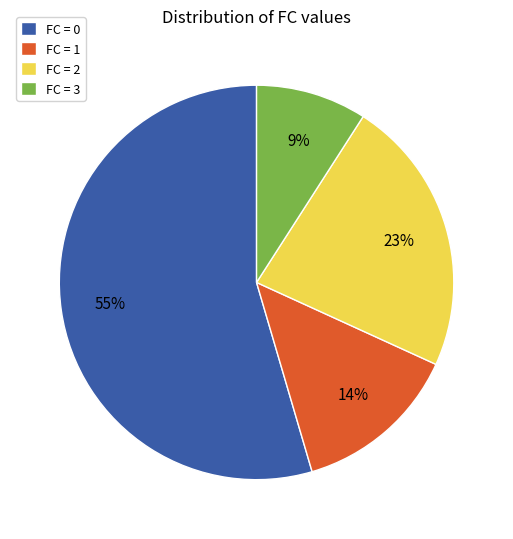

Which has a higher value, FC = 3 or FC = 1?

FC = 1